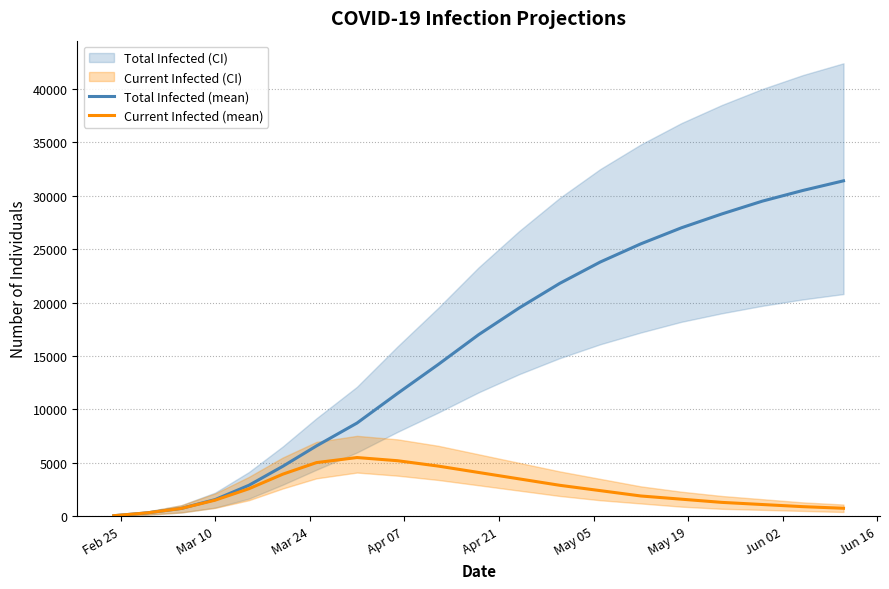

True or false: predicted_current_infected_mean and predicted_total_infected_mean intersect in this chart.

False